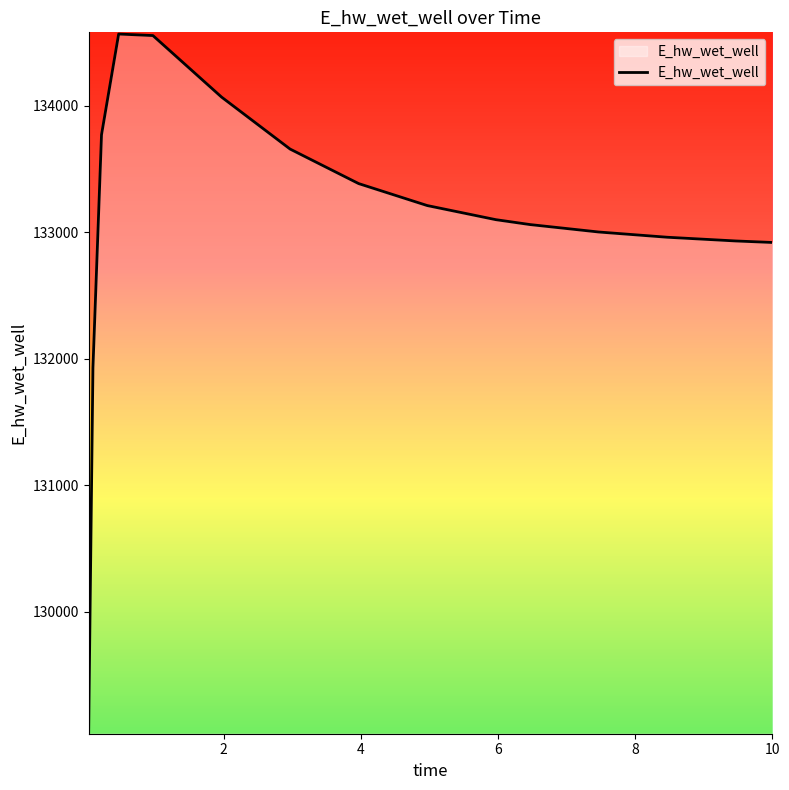

How many lines are shown in the chart?

1